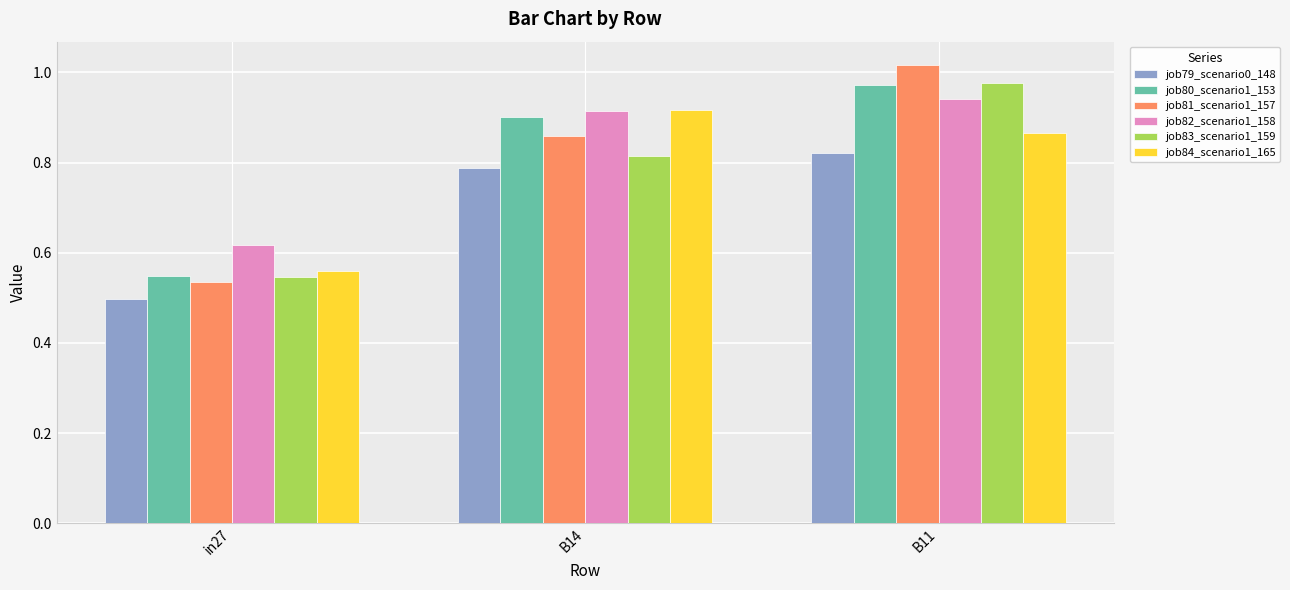

Between in27 and B14, which series saw the biggest shift?

job84_scenario1_165